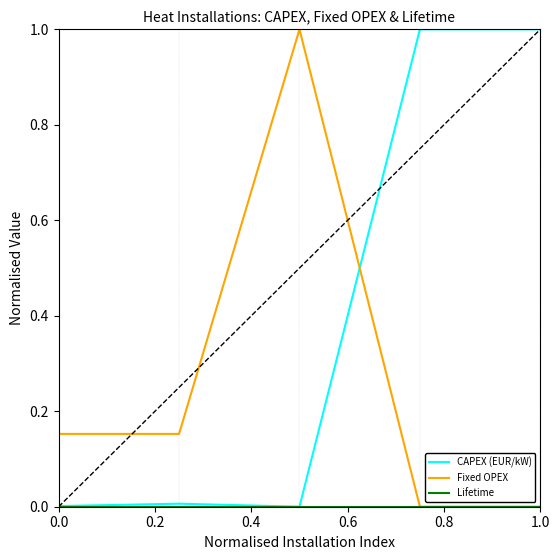

Does the chart display data point markers on the line(s)?

No